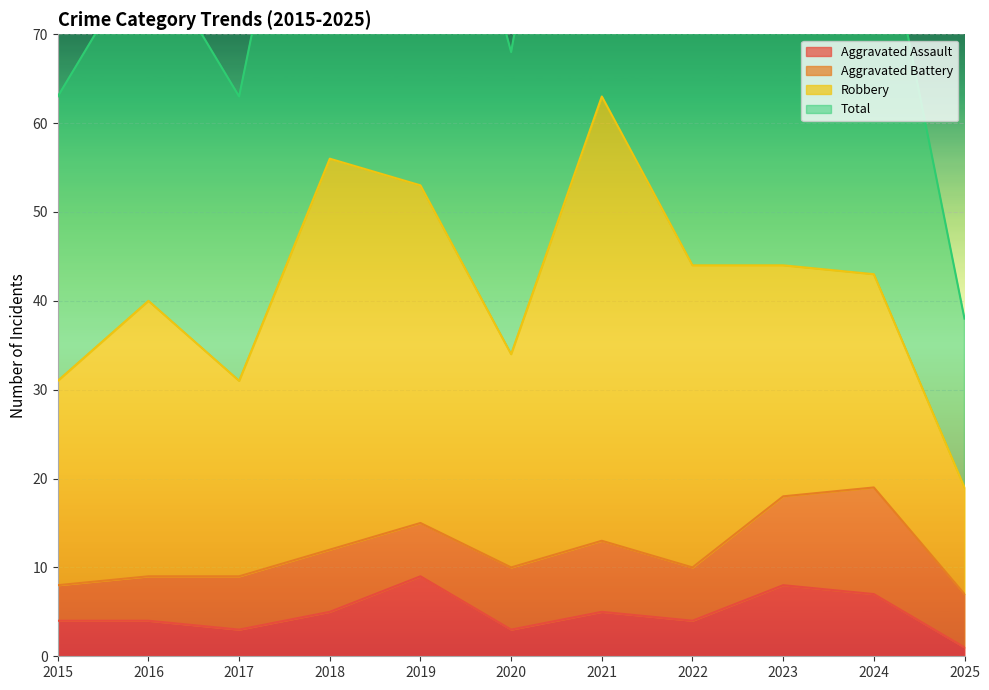

What is the smallest value displayed?

1